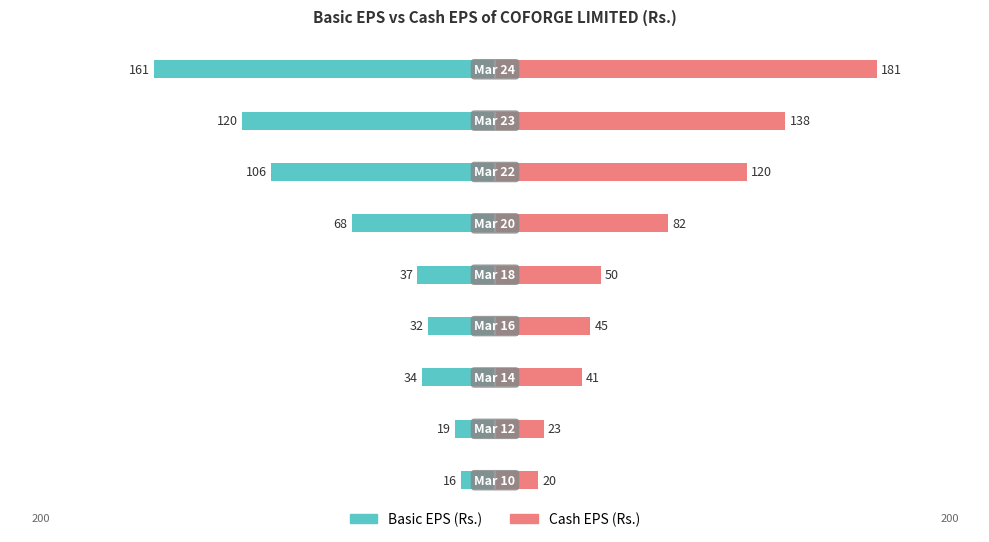

Is the value of Basic EPS (Rs.) at 2 greater than the value of Cash EPS (Rs.) at 5?

No